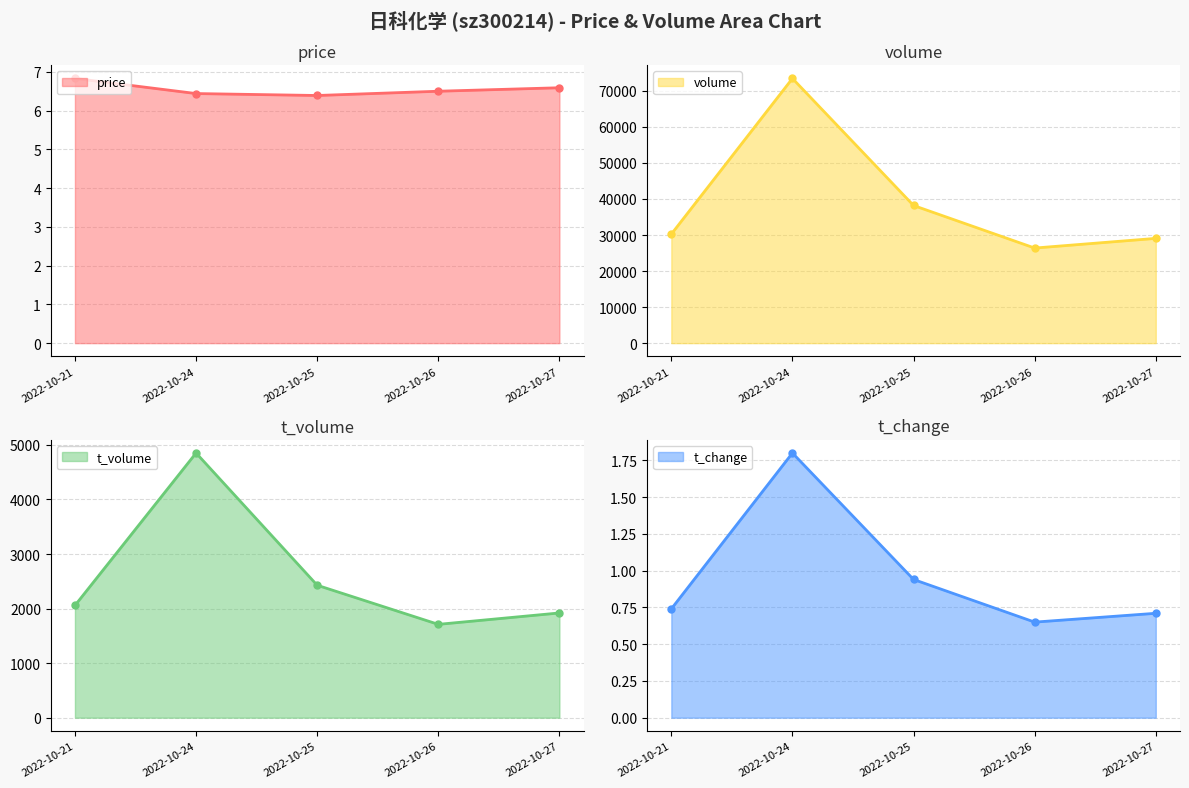

What is the maximum value shown in the chart?

73442.0